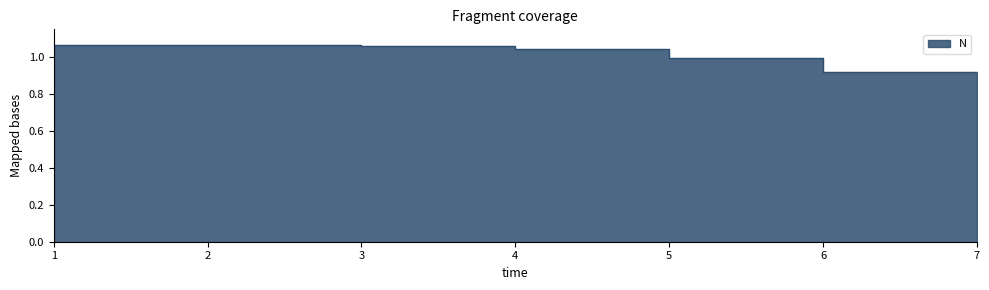

List the labels in order of value, largest first.

2, 1, 3, 4, 5, 6, 7